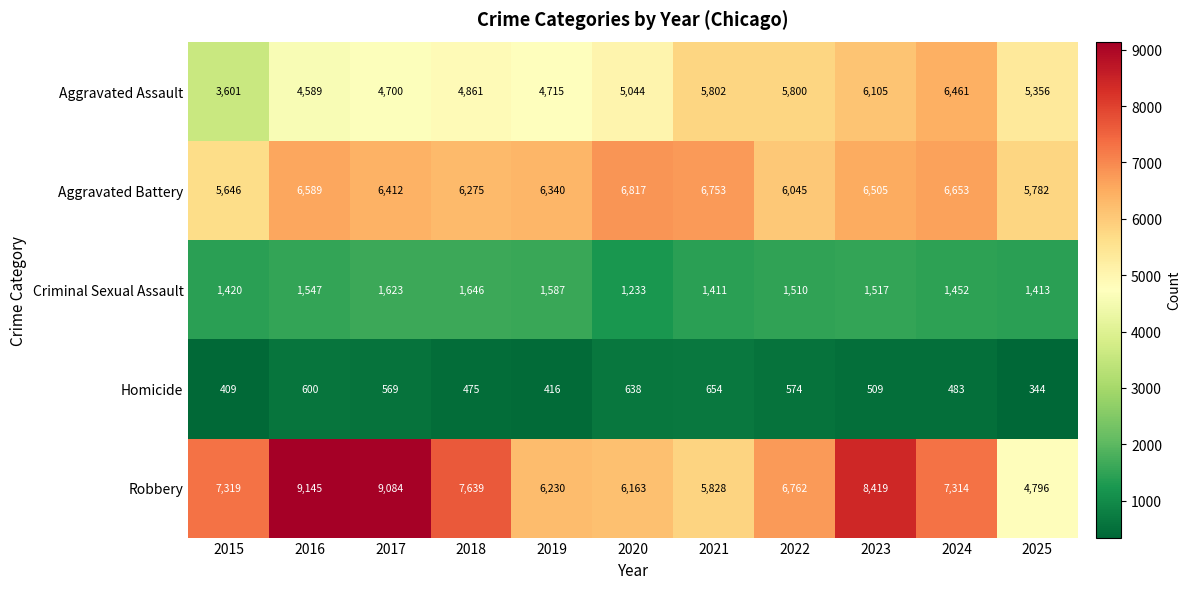

What is the total value across all series at 2024?

22363